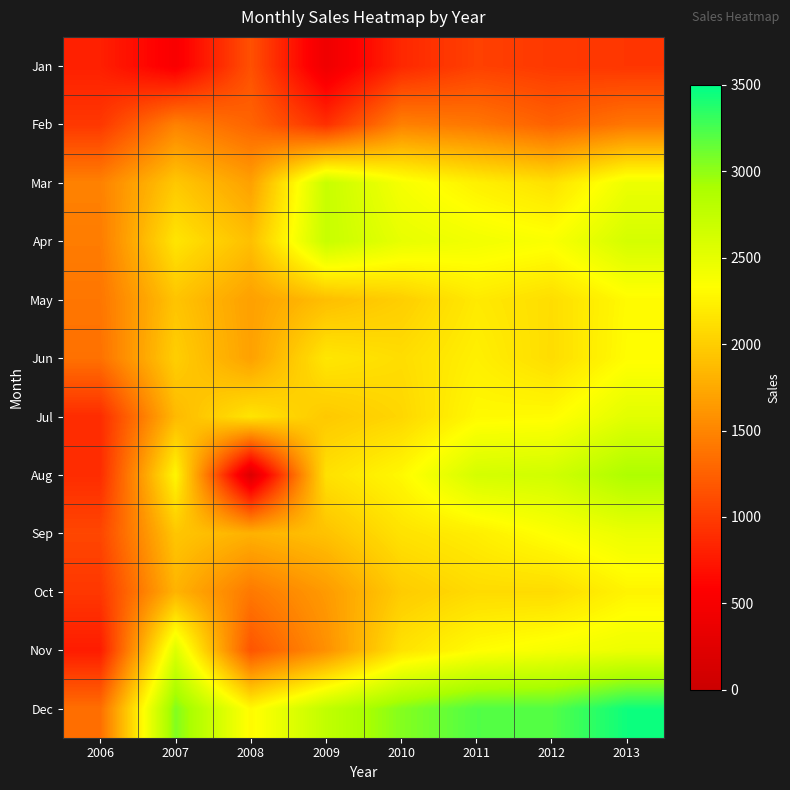

List the series in order of their peak value, lowest first.

Jan, Feb, Oct, May, Jun, Sep, Jul, Nov, Apr, Mar, Aug, Dec